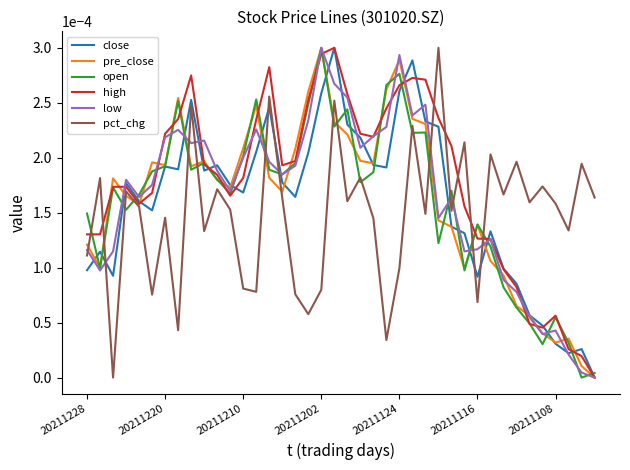

Which series has the largest total across all categories?

high